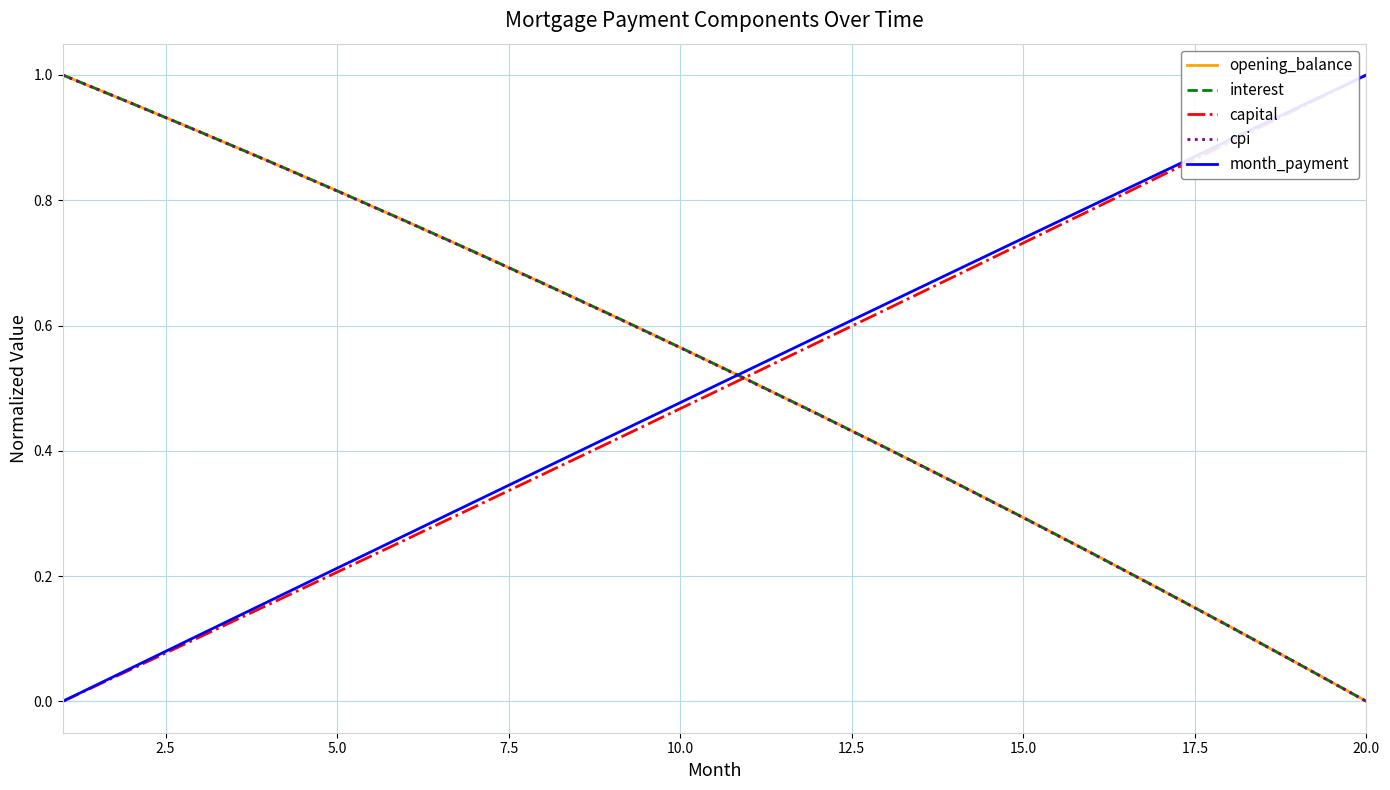

Is this an area chart (filled region under the line)?

No